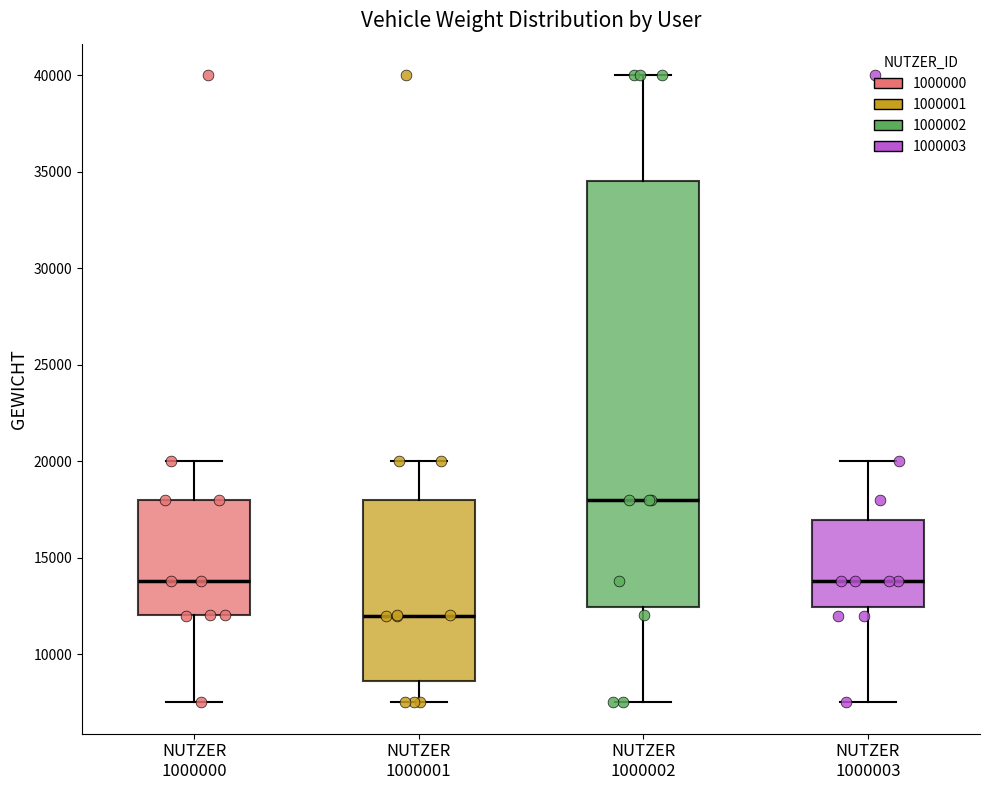

Which box is the tallest, from its lower edge to its upper edge?

NUTZER 1000002